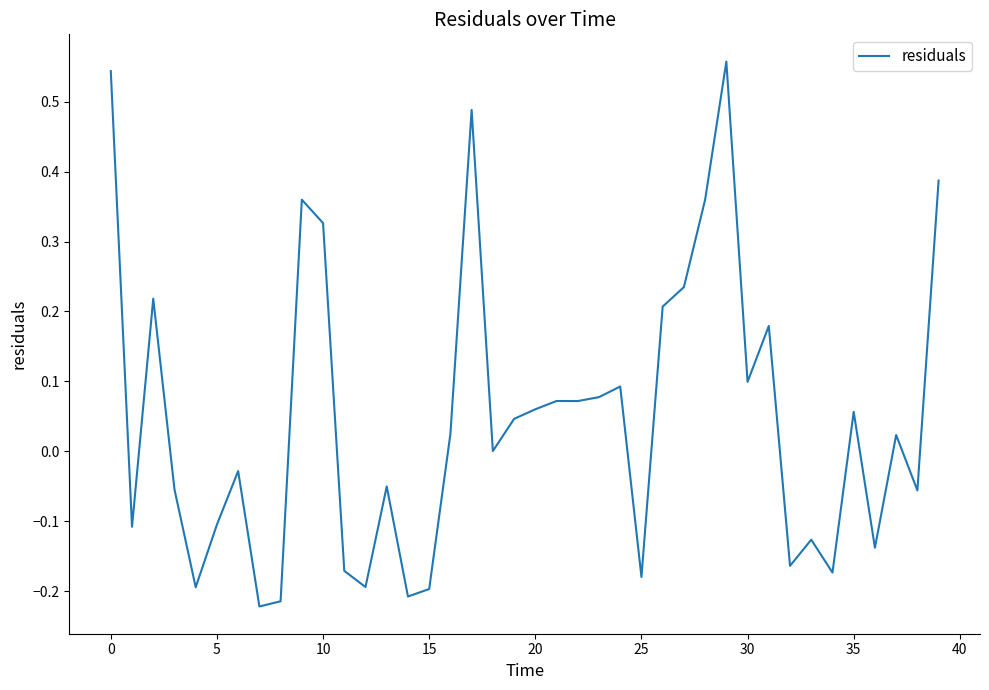

What is the difference between the maximum and minimum values?

0.8